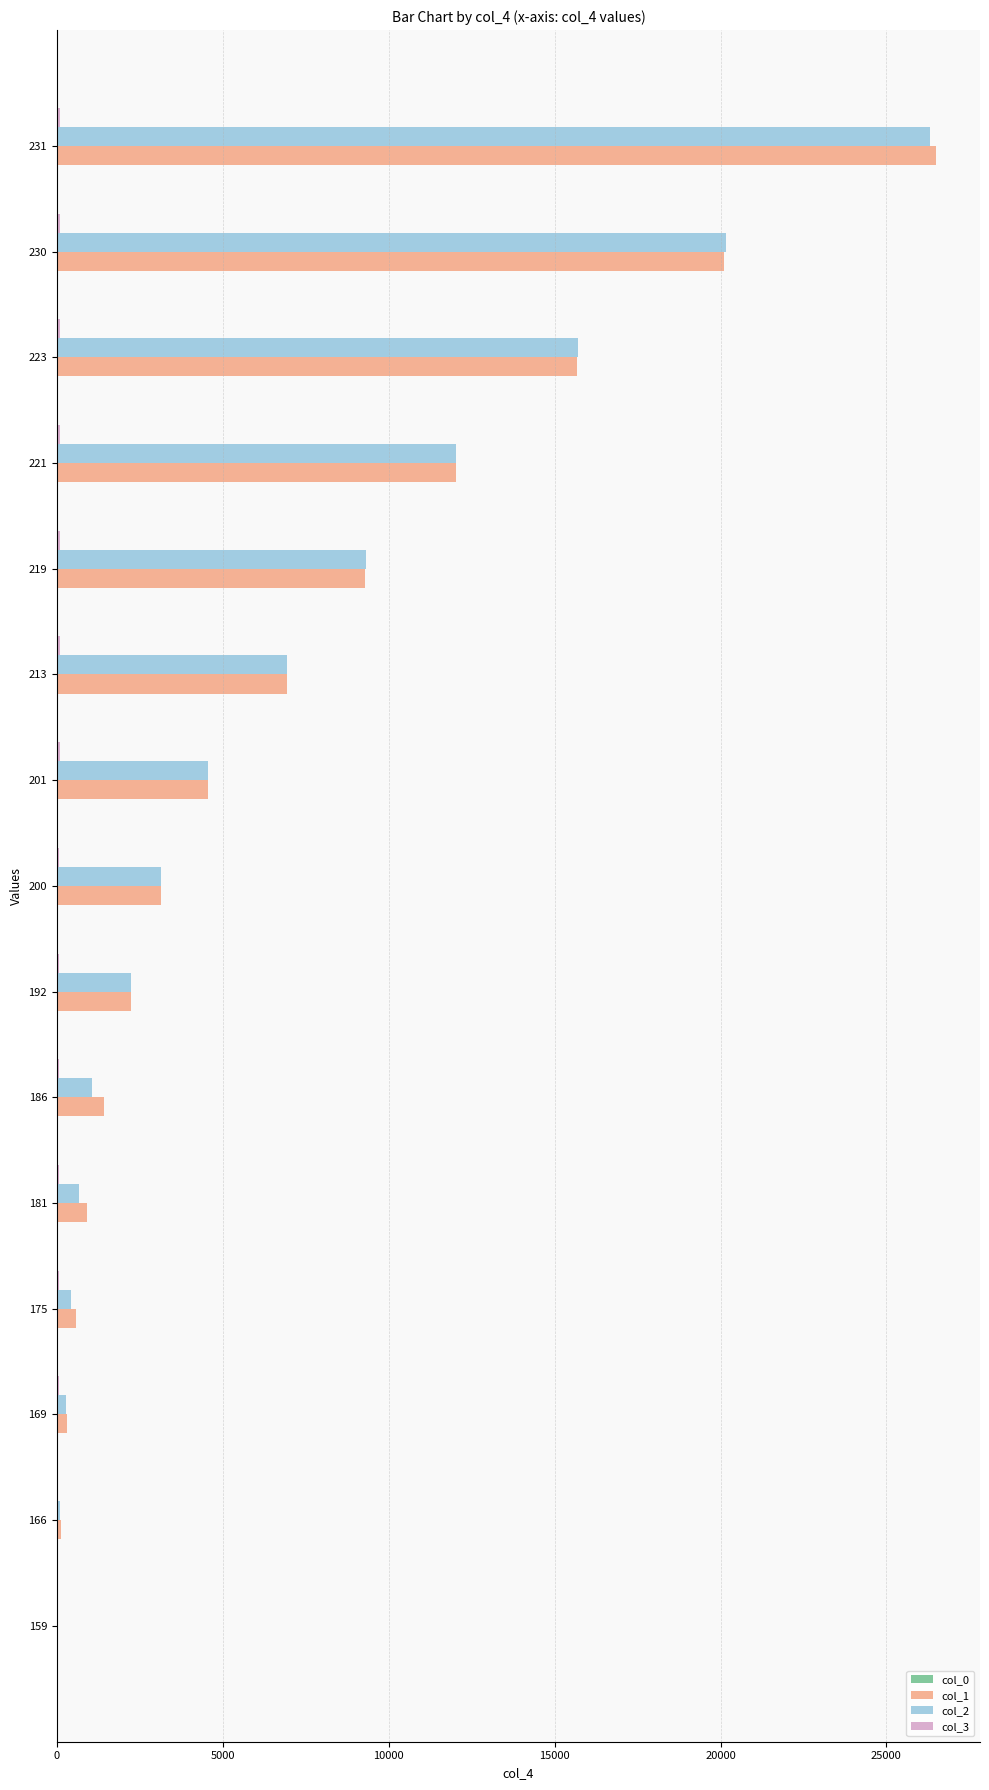

At which category is the sum across all series the highest?

231